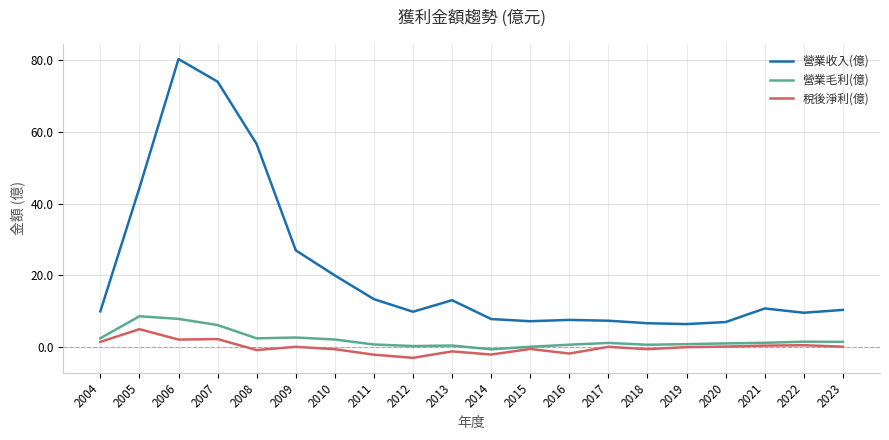

The 稅後淨利(億) series shows 0.6 at 2022. True or false?

True